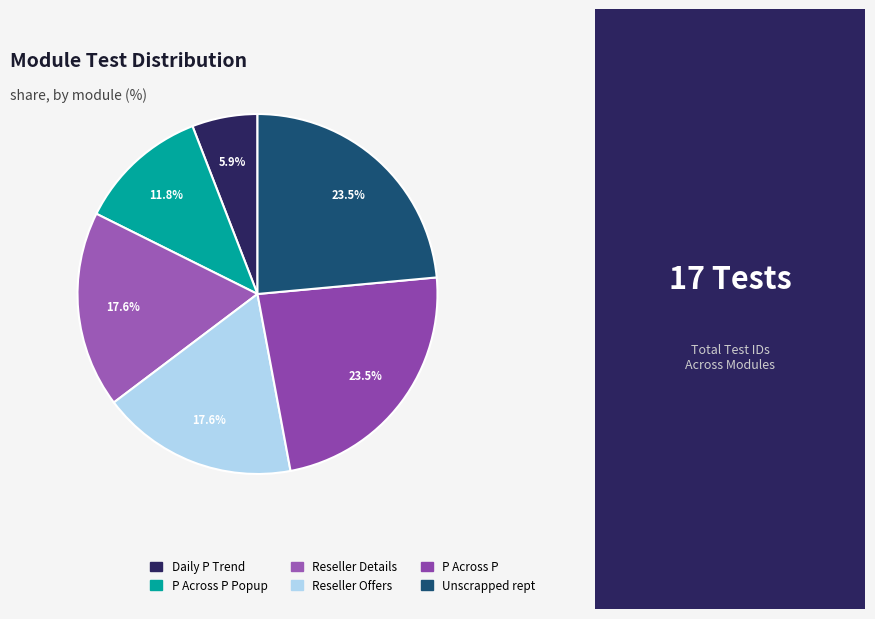

What is the ratio of the value at Reseller Offers to the value at P Across P Popup?

1.5